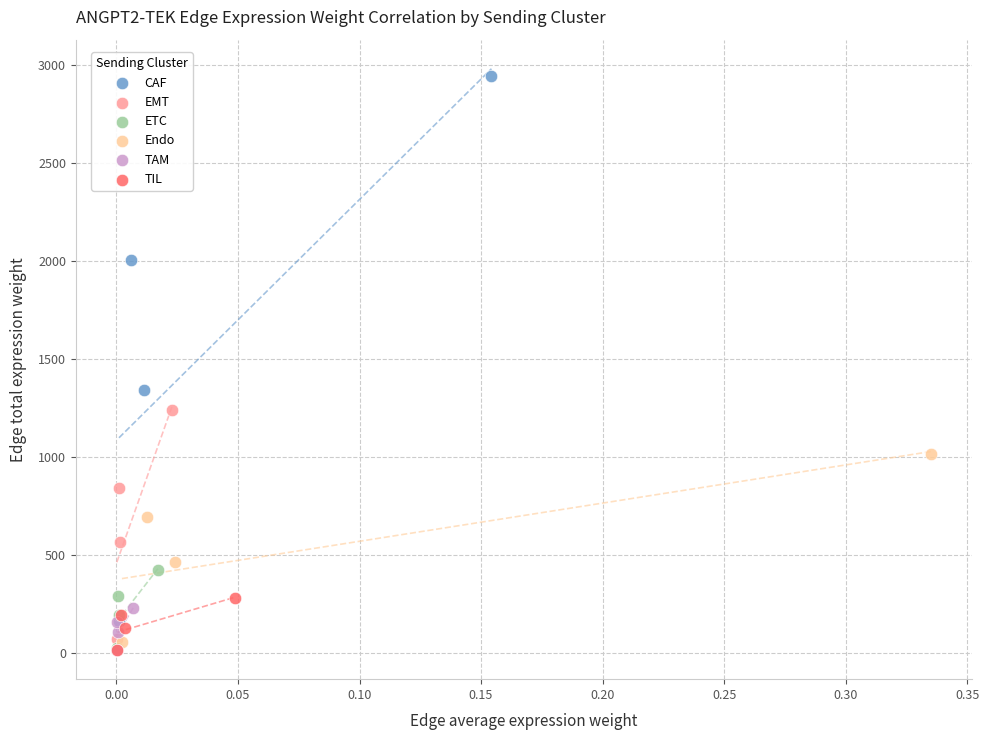

Which series reaches the maximum Y coordinate?

CAF